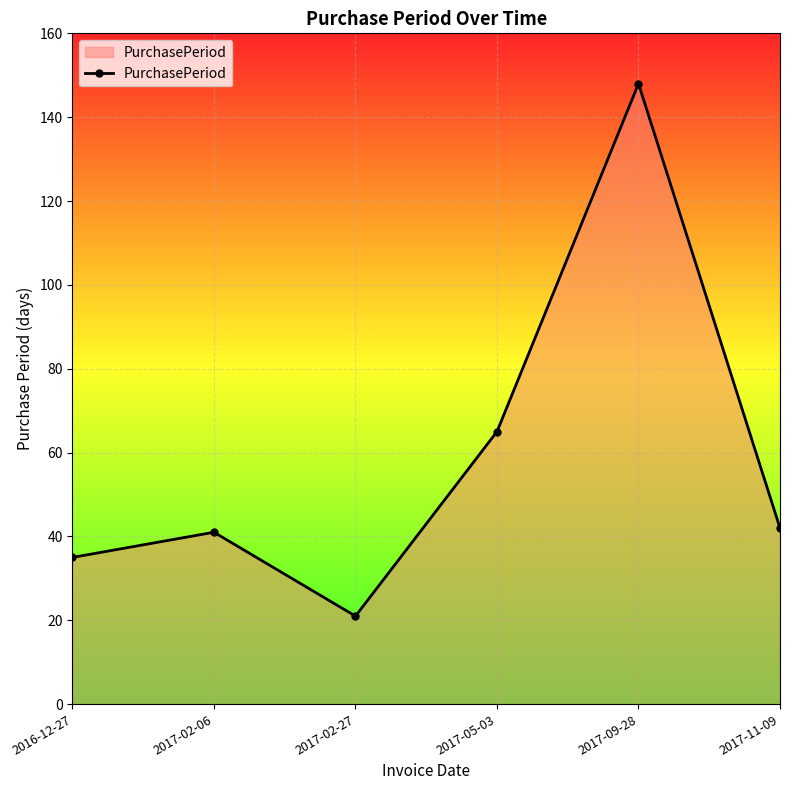

How many data points does each series have?

6